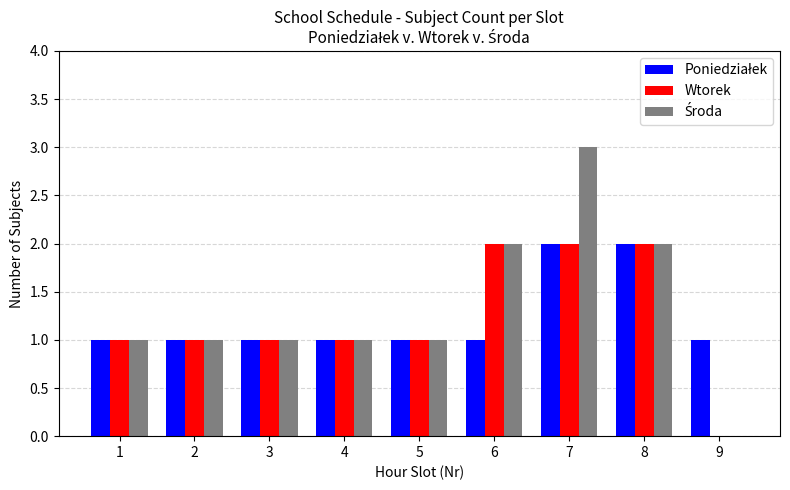

At which category does the chart reach its peak across all series?

7